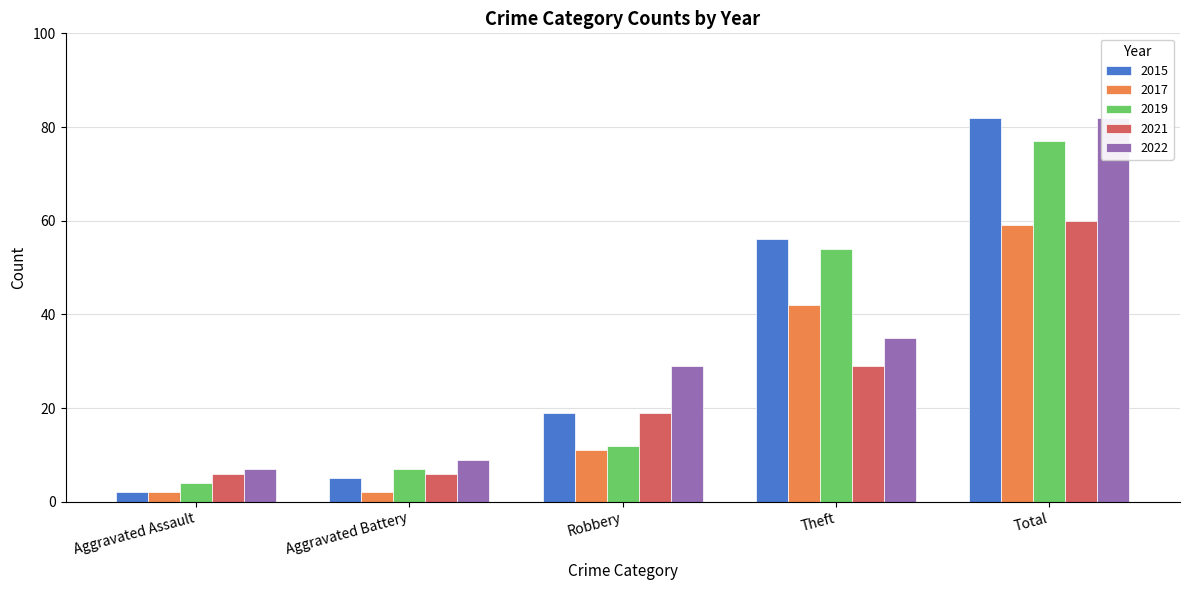

How many bars are there in each group?

5